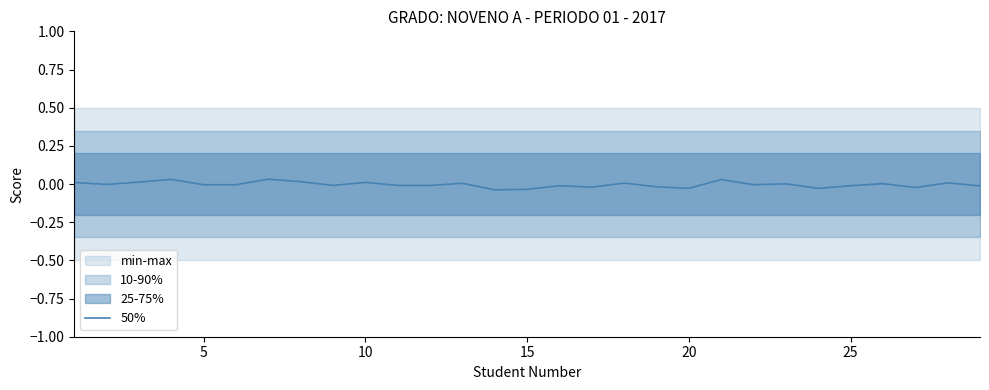

How many negative values are there?

17